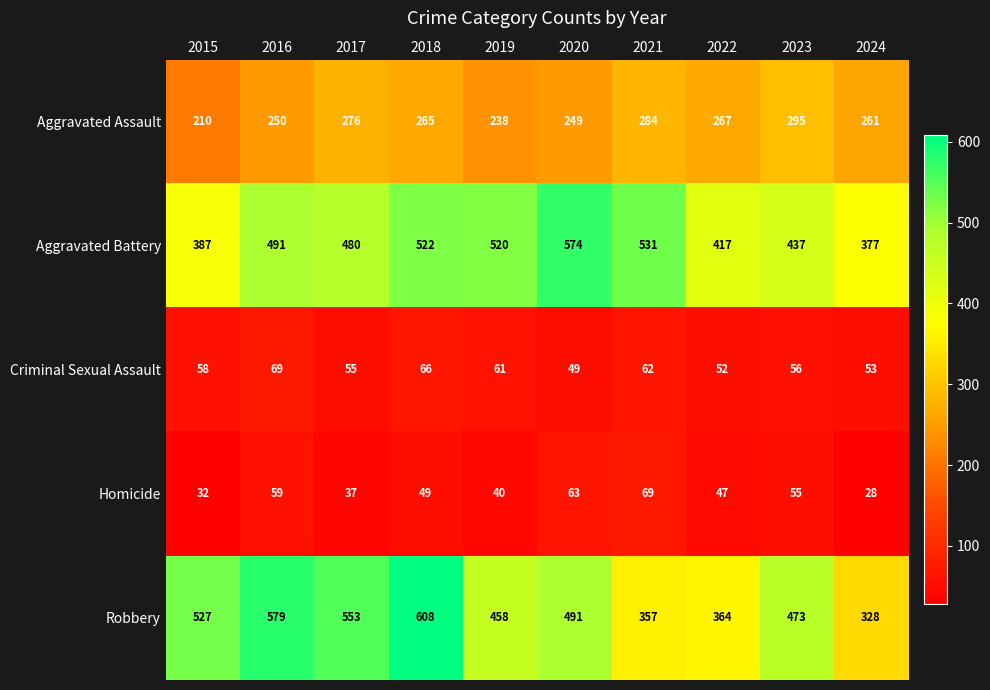

Is it true that Aggravated Assault equals 267 at 2022?

True